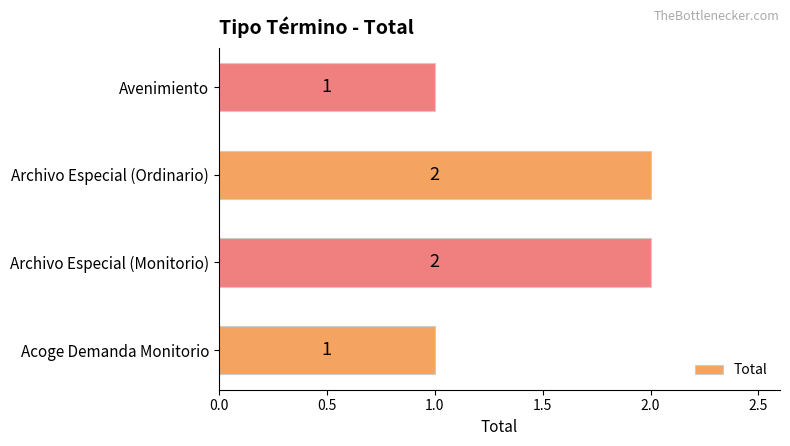

The value at Archivo Especial (Monitorio) is 3. True or false?

False